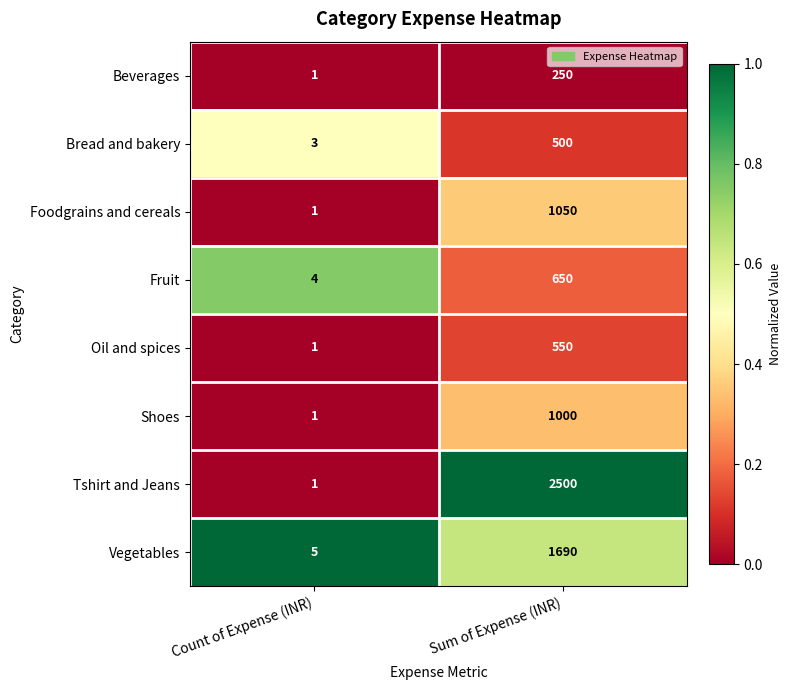

What is the difference between the Beverages values at Sum of Expense (INR) and Count of Expense (INR)?

249